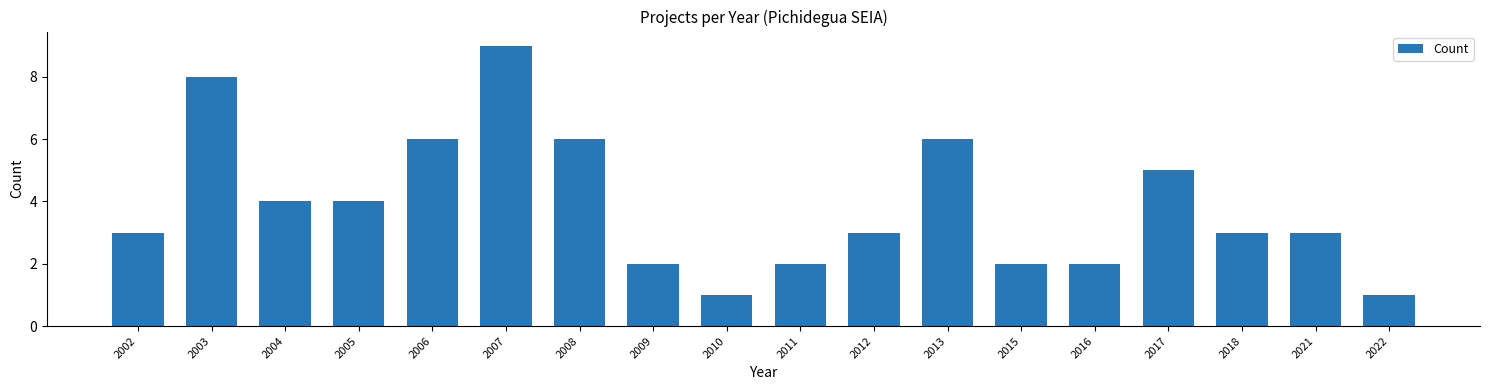

Reading left to right, transcribe all the data shown in this chart.

2002=3	2003=8	2004=4	2005=4	2006=6	2007=9	2008=6	2009=2	2010=1	2011=2	2012=3	2013=6	2015=2	2016=2	2017=5	2018=3	2021=3	2022=1